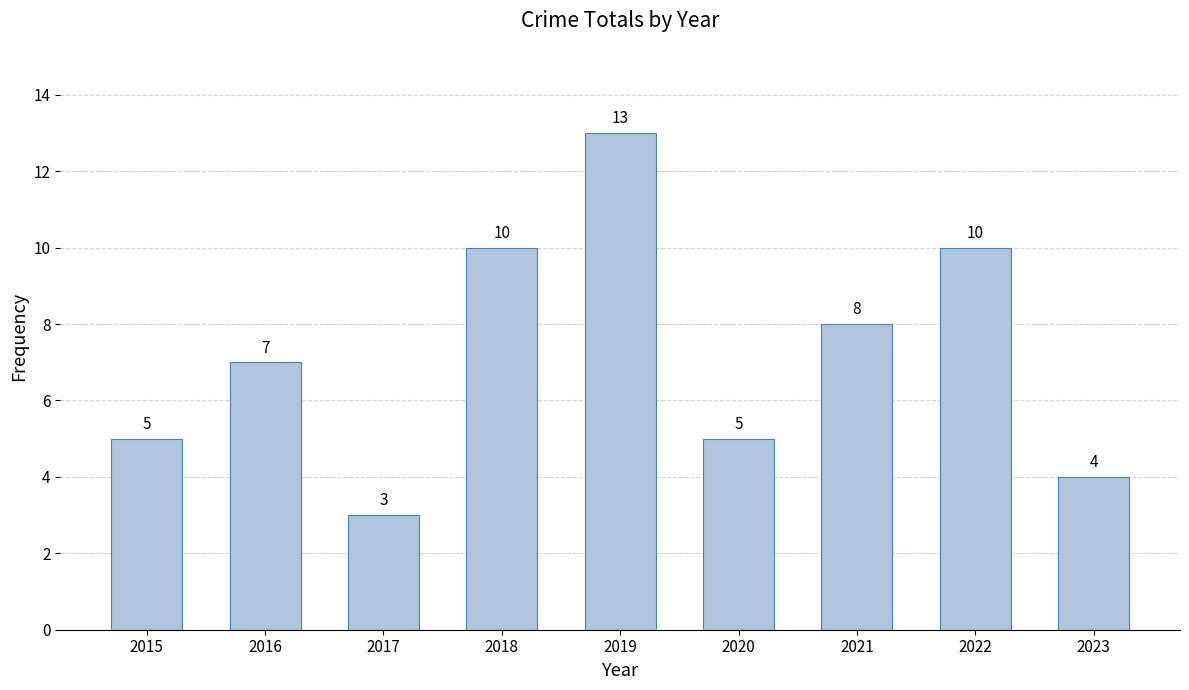

What is the value of the 6th bar from the left?

5